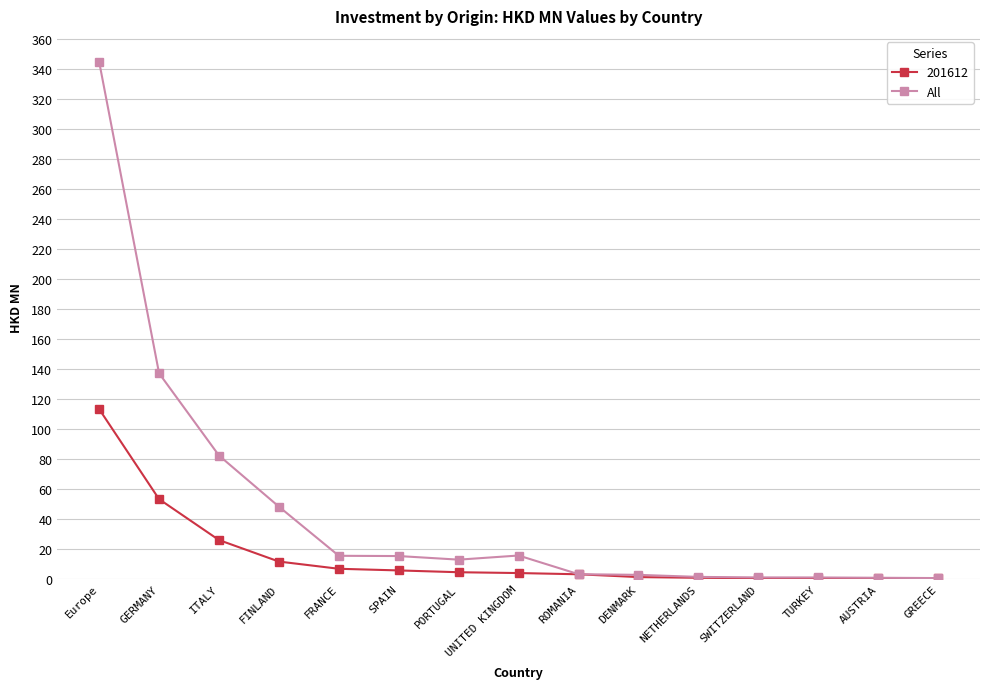

What is the greatest value displayed?

344.9